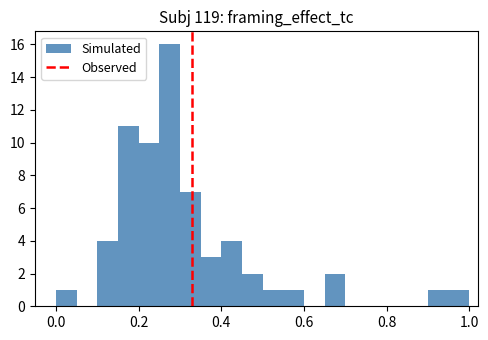

Around what value on the x-axis is the tallest bar? Give the approximate position of its centre, as read against the axis.

0.28